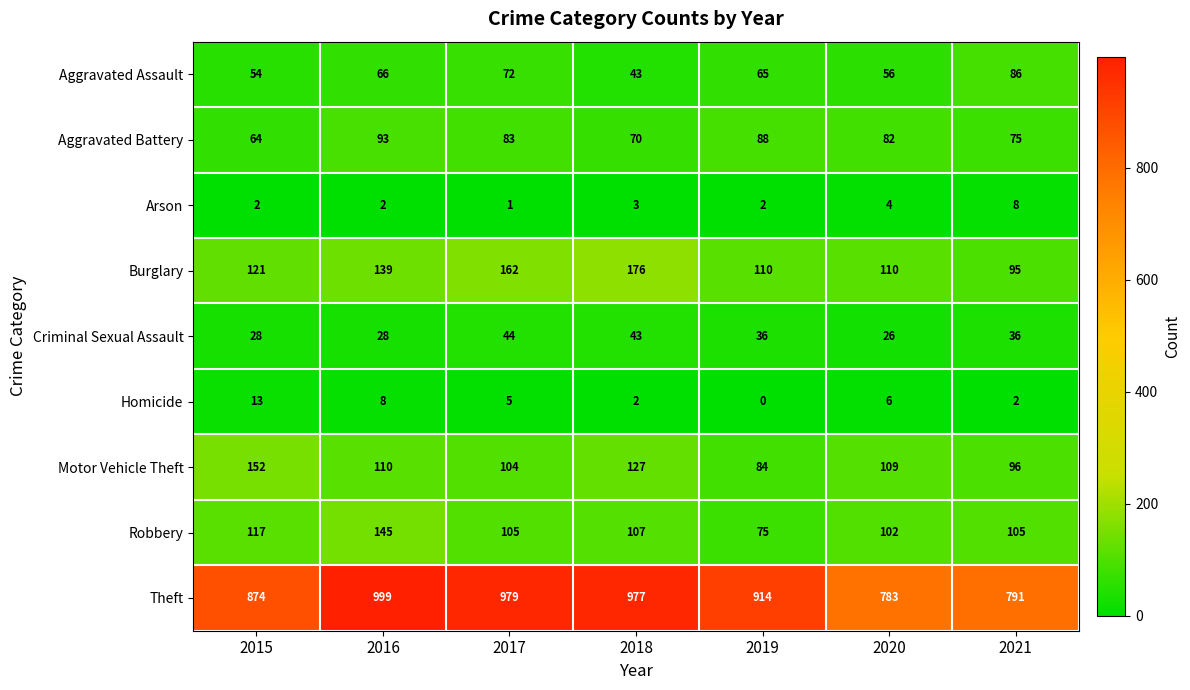

Which series has the largest total across all categories?

Theft